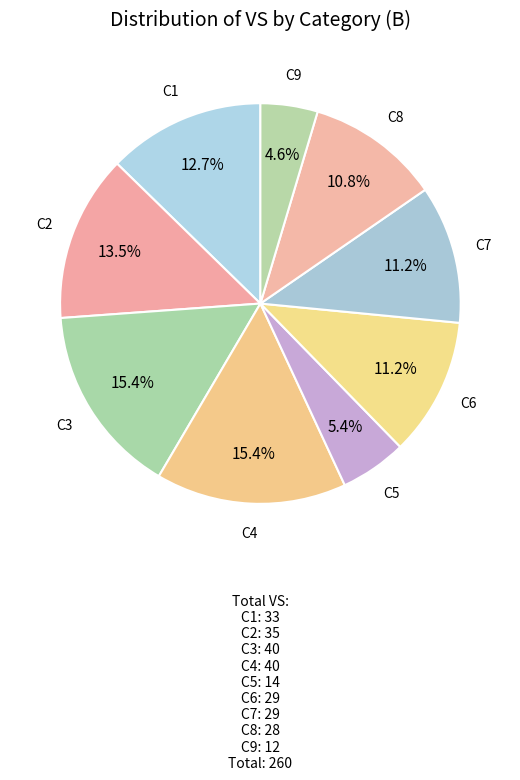

To the nearest percent, what percentage of the pie is C3?

15%